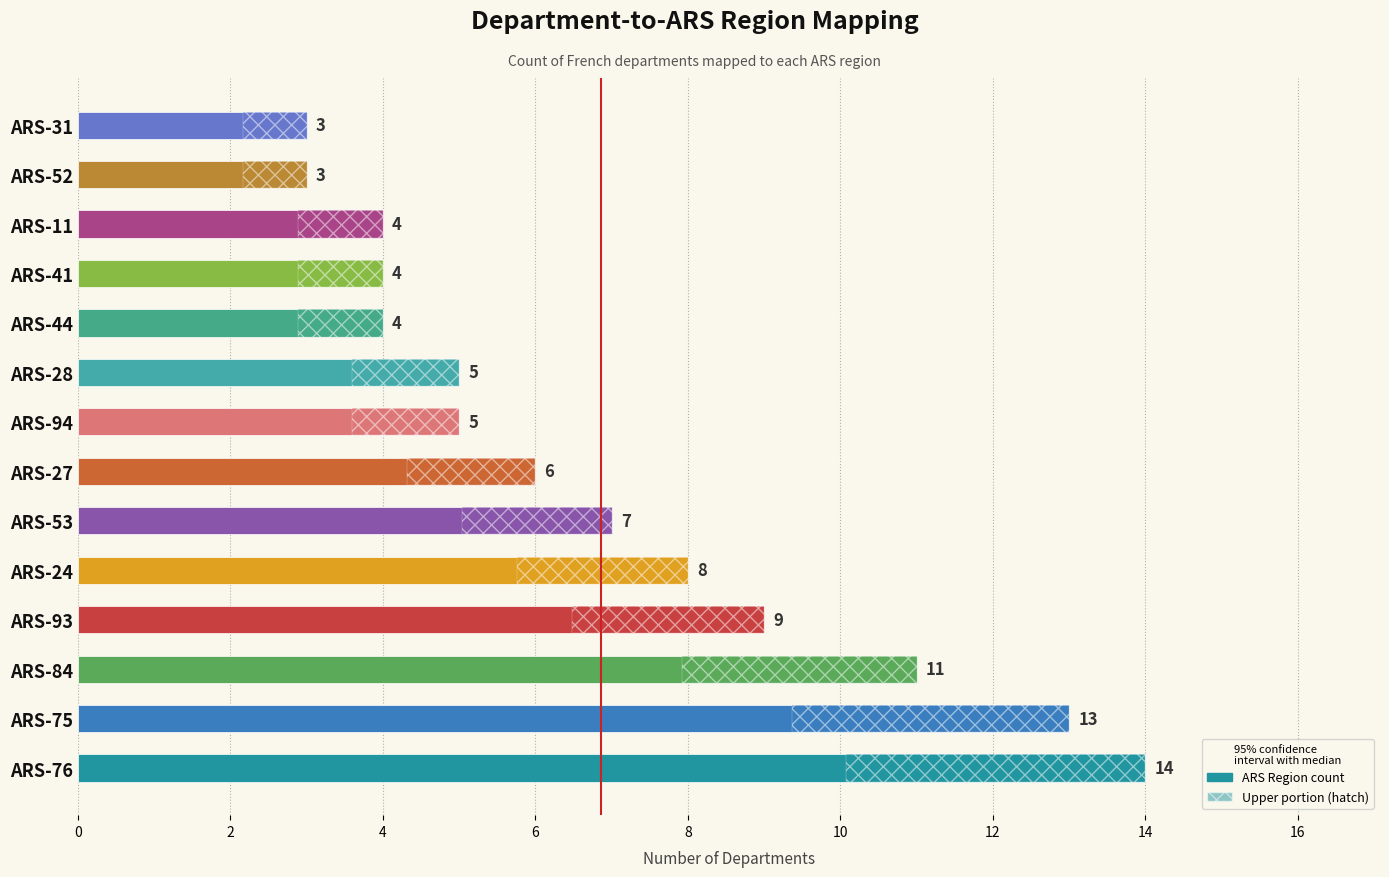

Count the number of data series in this chart.

1